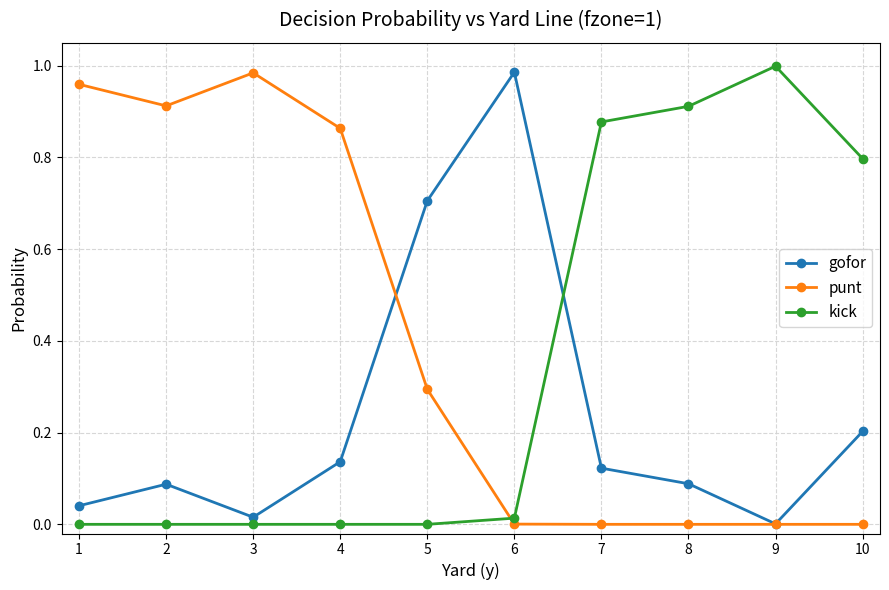

At which category does punt reach its first local peak?

3